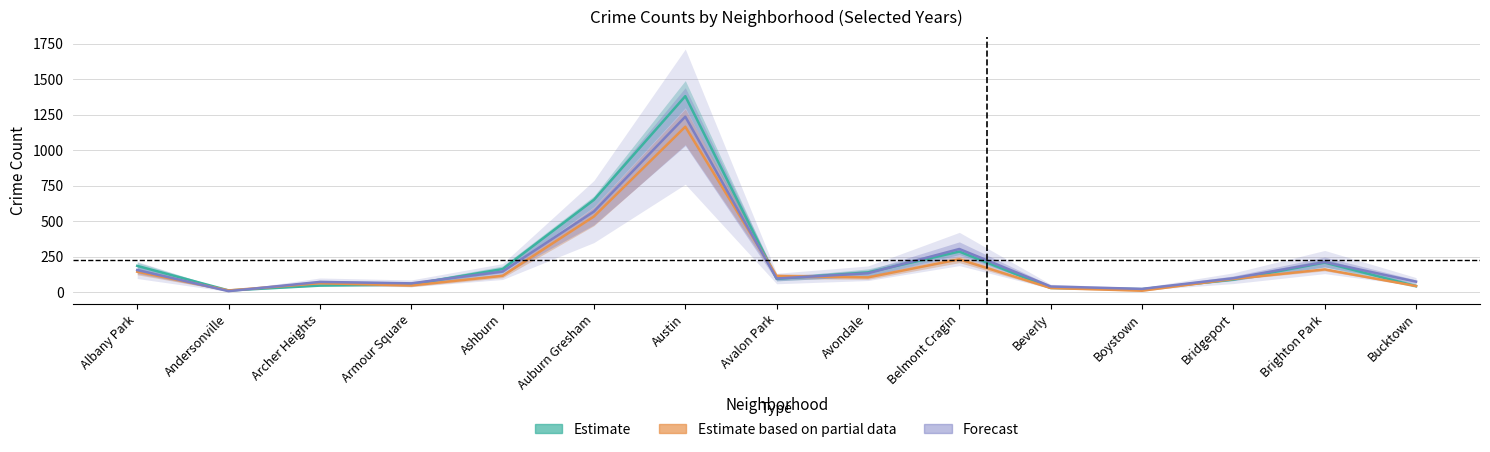

What is the total value across all series at Bridgeport?

279.7